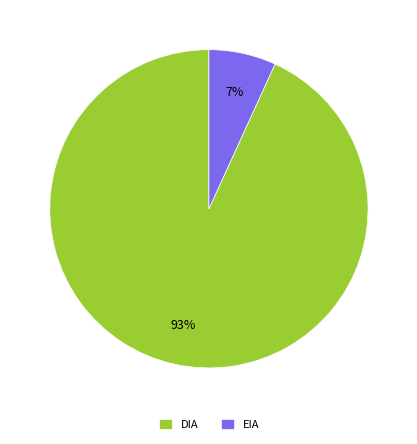

Which has a higher value, DIA or EIA?

DIA